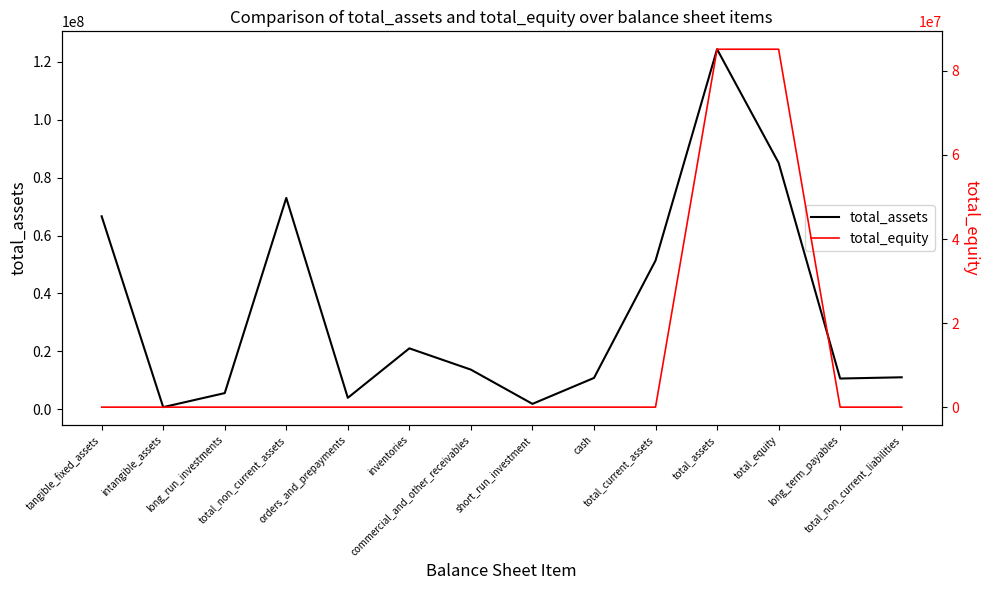

What is the label of the 8th point from the left?

short_run_investment